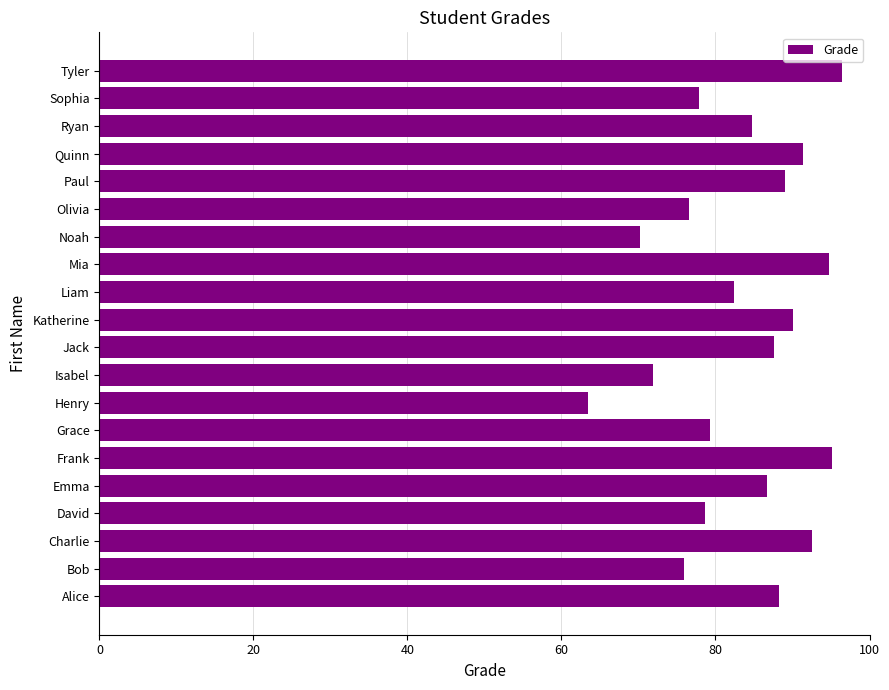

The value at Noah is 31.2. True or false?

False